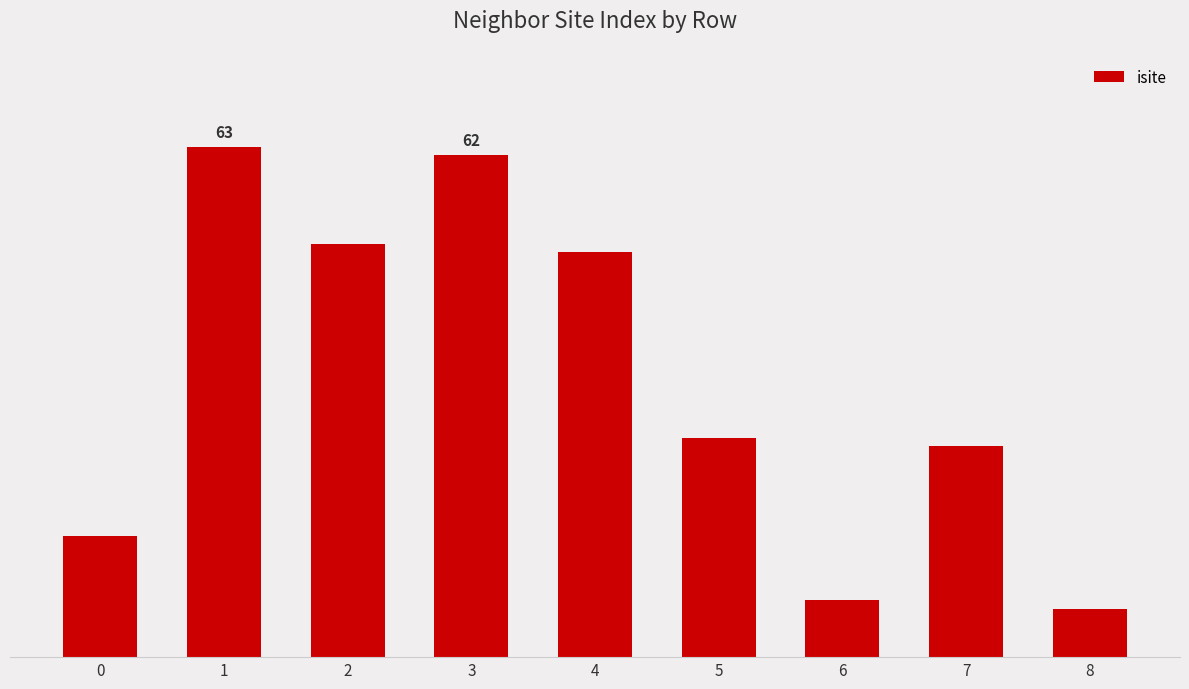

What is the value of the 5th bar from the left?

50